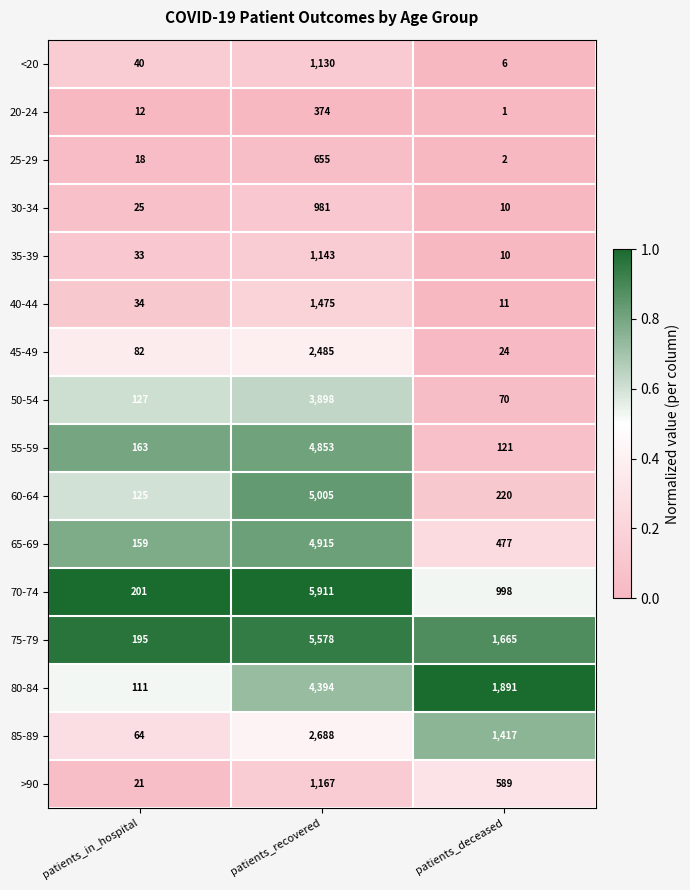

What is the difference between the highest and lowest values at patients_recovered?

5537